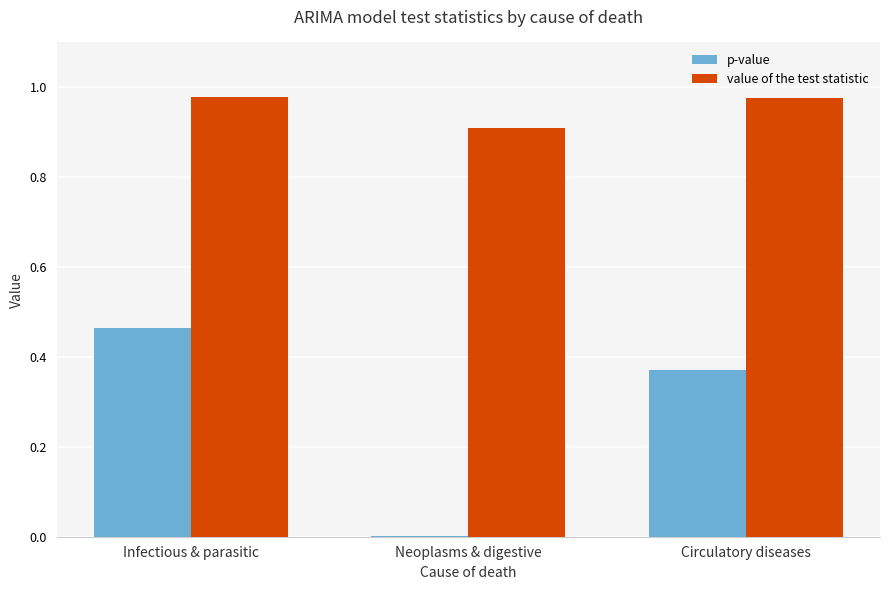

The value of value of the test statistic at Circulatory diseases is 1.7. True or false?

False